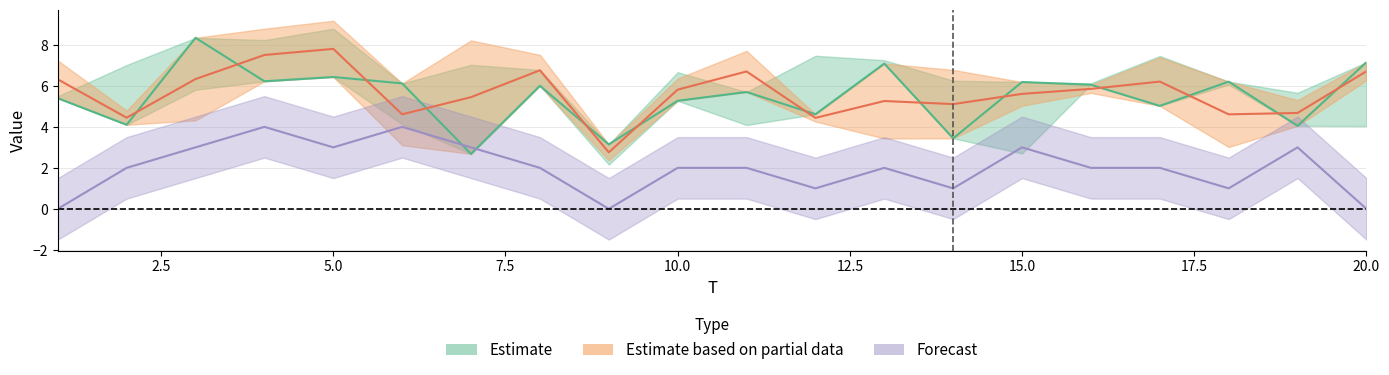

What is the difference between the FC values at 18 and 15?

2.0